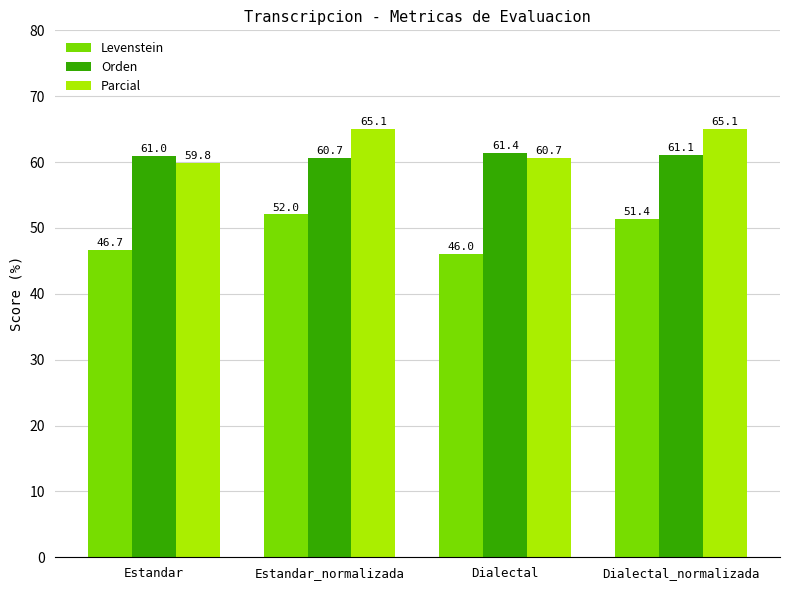

Is the value of Orden at Estandar greater than the value of Parcial at Dialectal_normalizada?

No